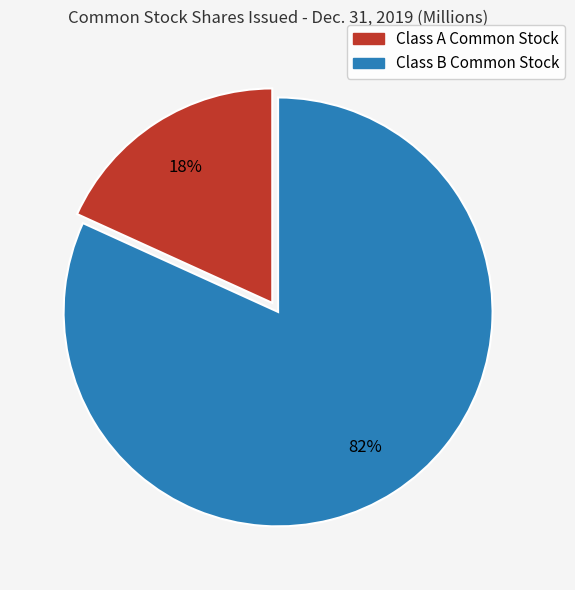

To the nearest percent, what percentage of the pie is Class A Common Stock?

18%